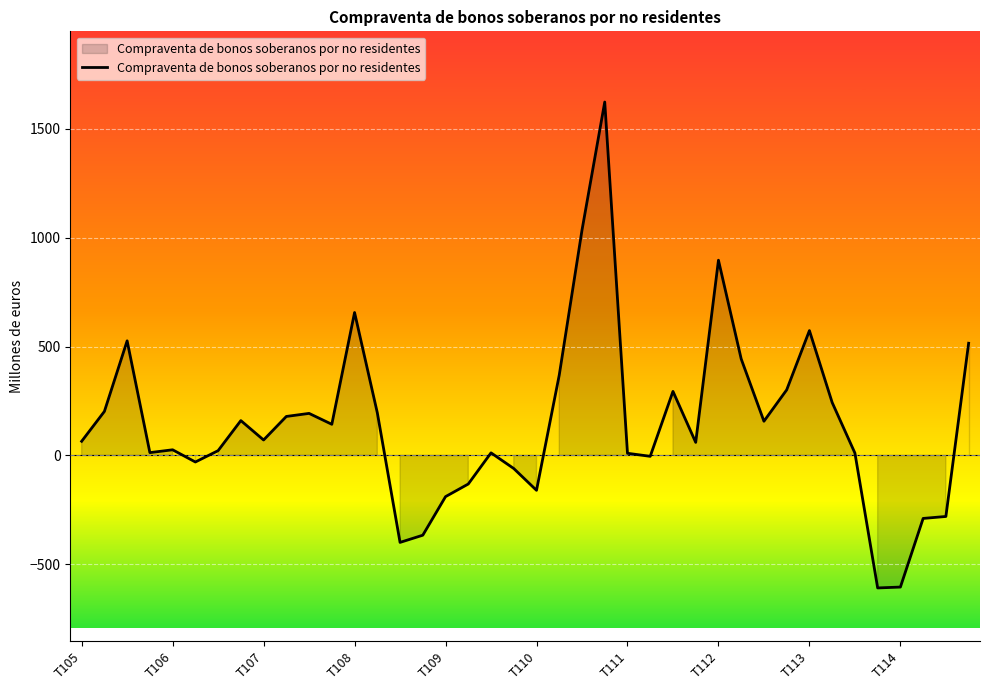

What is the maximum value shown in the chart?

1622